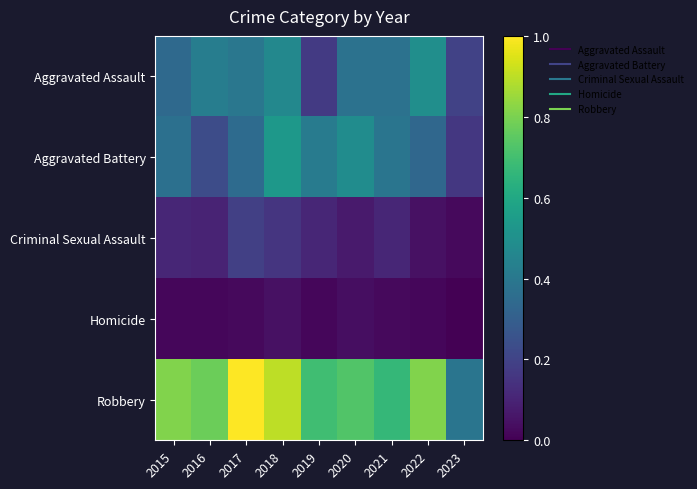

At how many categories does at least one series exceed 0?

9